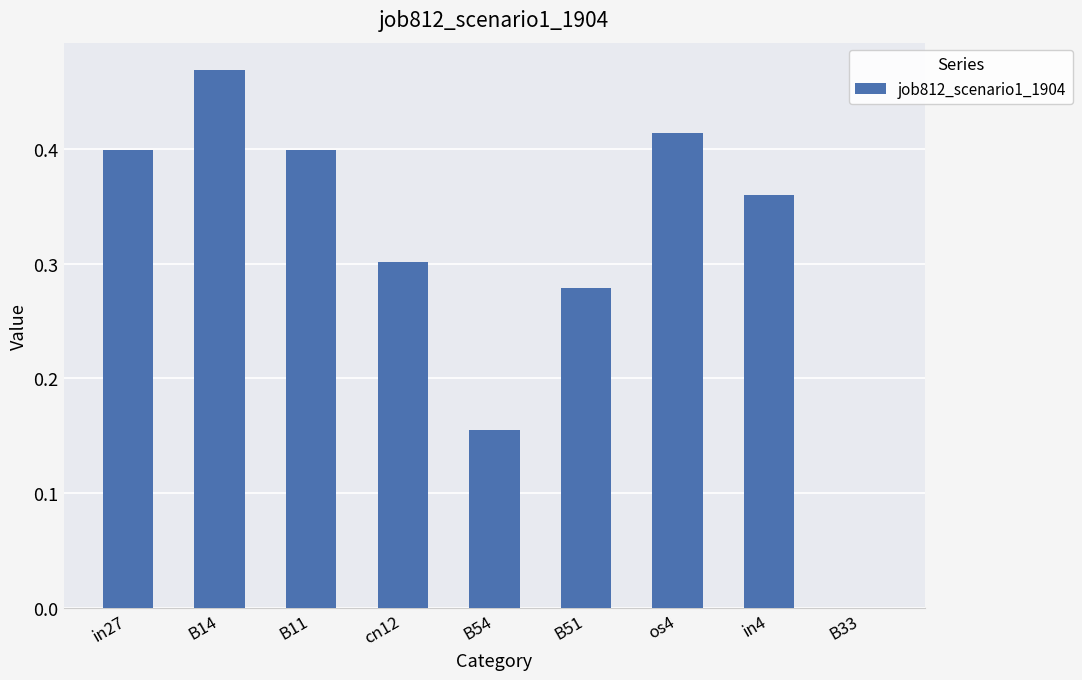

What is the sum of the values at in27 and B11?

0.8